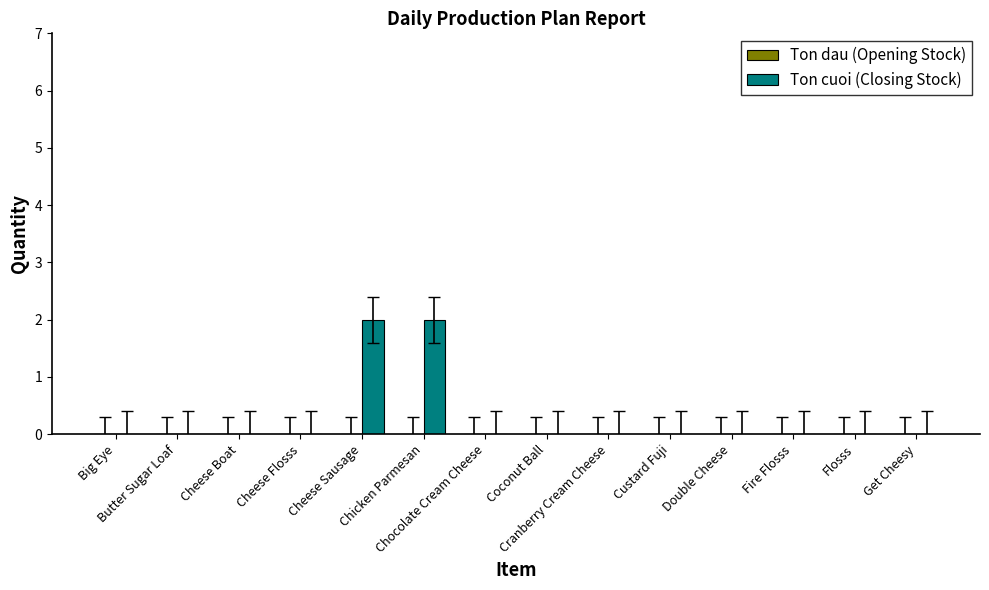

What is the sum of all values?

4